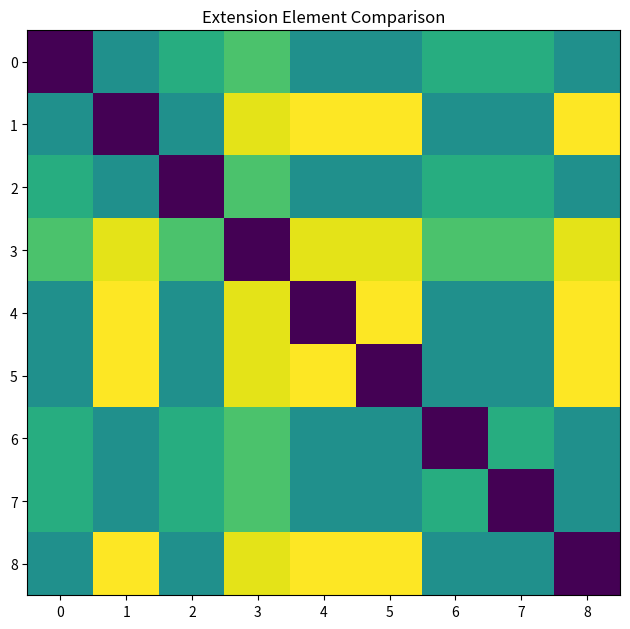

Reading left to right, extract all data points from this chart.

0: 0=0.0	1=0.5	2=0.6	3=0.7	4=0.5	5=0.5	6=0.6	7=0.6	8=0.5
1: 0=0.5	1=0.0	2=0.5	3=1.0	4=1.0	5=1.0	6=0.5	7=0.5	8=1.0
2: 0=0.6	1=0.5	2=0.0	3=0.7	4=0.5	5=0.5	6=0.6	7=0.6	8=0.5
3: 0=0.7	1=1.0	2=0.7	3=0.0	4=1.0	5=1.0	6=0.7	7=0.7	8=1.0
4: 0=0.5	1=1.0	2=0.5	3=1.0	4=0.0	5=1.0	6=0.5	7=0.5	8=1.0
5: 0=0.5	1=1.0	2=0.5	3=1.0	4=1.0	5=0.0	6=0.5	7=0.5	8=1.0
6: 0=0.6	1=0.5	2=0.6	3=0.7	4=0.5	5=0.5	6=0.0	7=0.6	8=0.5
7: 0=0.6	1=0.5	2=0.6	3=0.7	4=0.5	5=0.5	6=0.6	7=0.0	8=0.5
8: 0=0.5	1=1.0	2=0.5	3=1.0	4=1.0	5=1.0	6=0.5	7=0.5	8=0.0